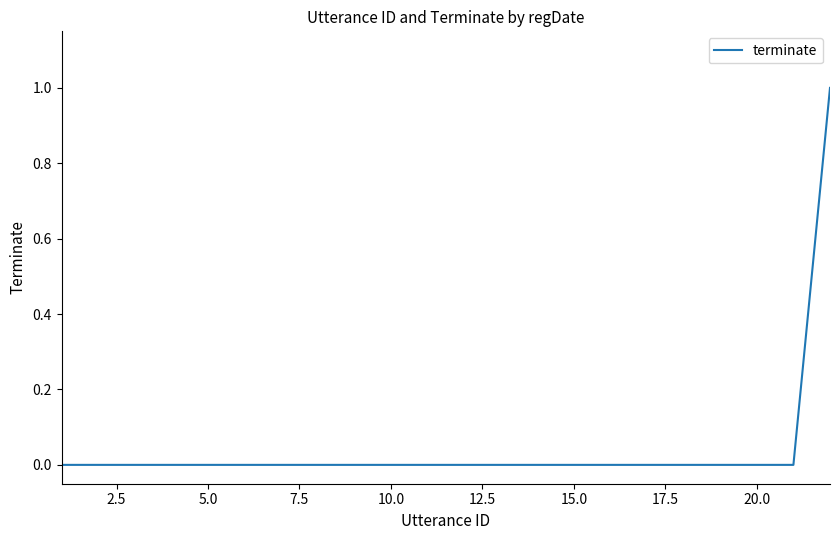

What is the sum of all values?

1